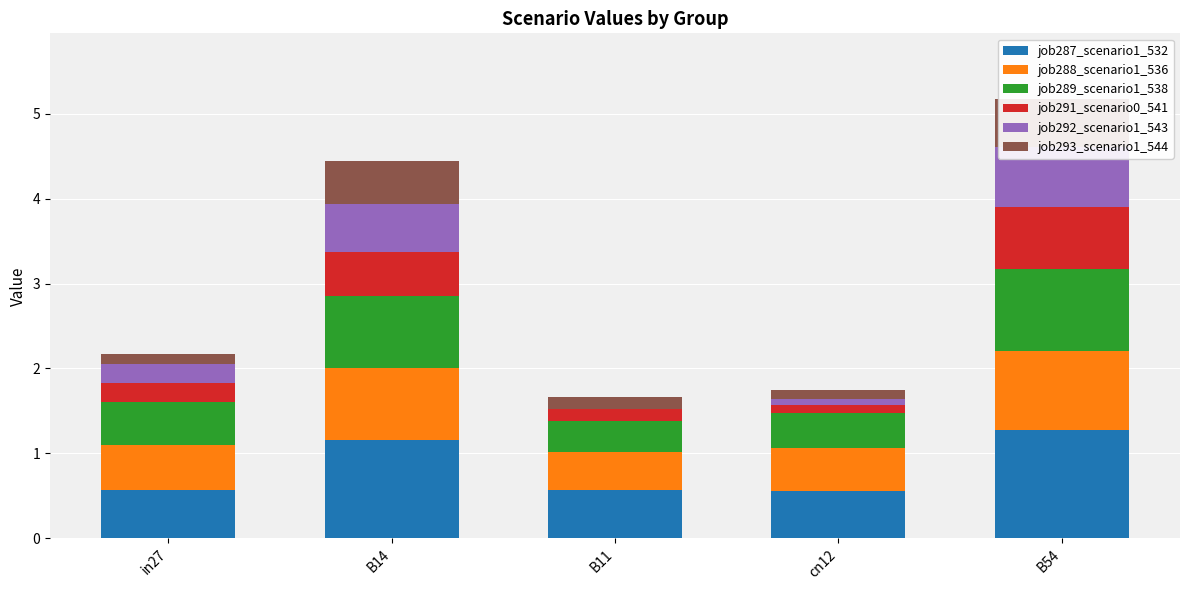

How many series are shown in this chart?

6